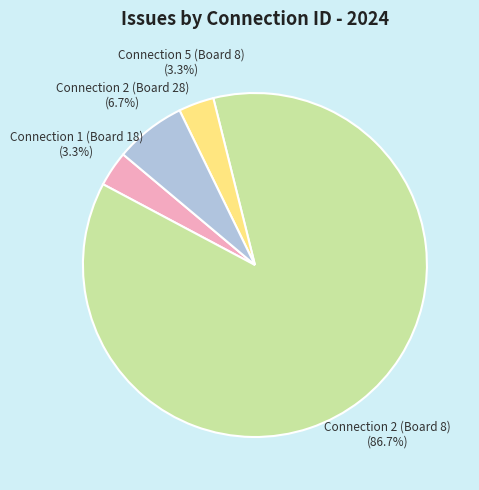

Which has a higher value, Connection 5 (Board 8) or Connection 2 (Board 28)?

Connection 2 (Board 28)